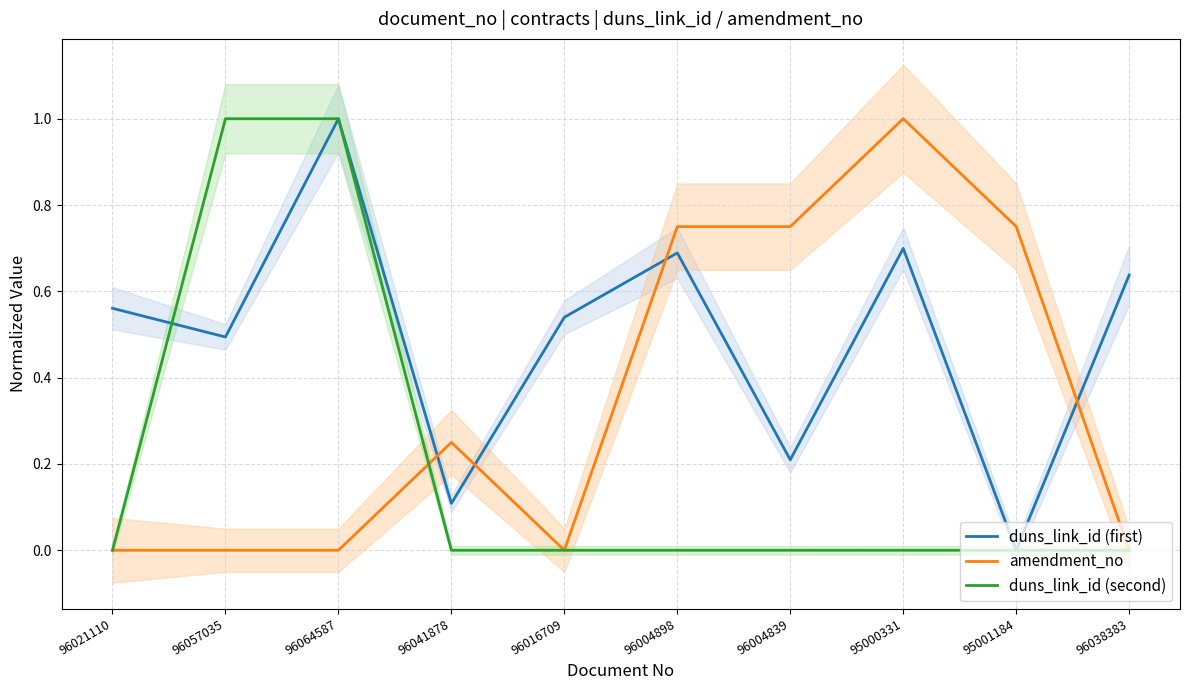

How many categories are shown in the chart?

10